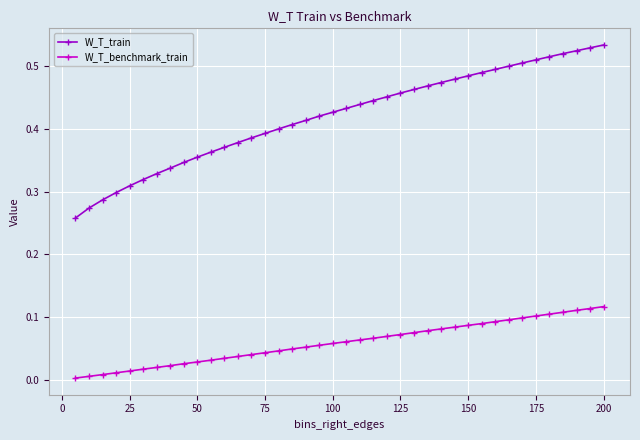

List the series in order of their overall mean, lowest first.

W_T_benchmark_train, W_T_train